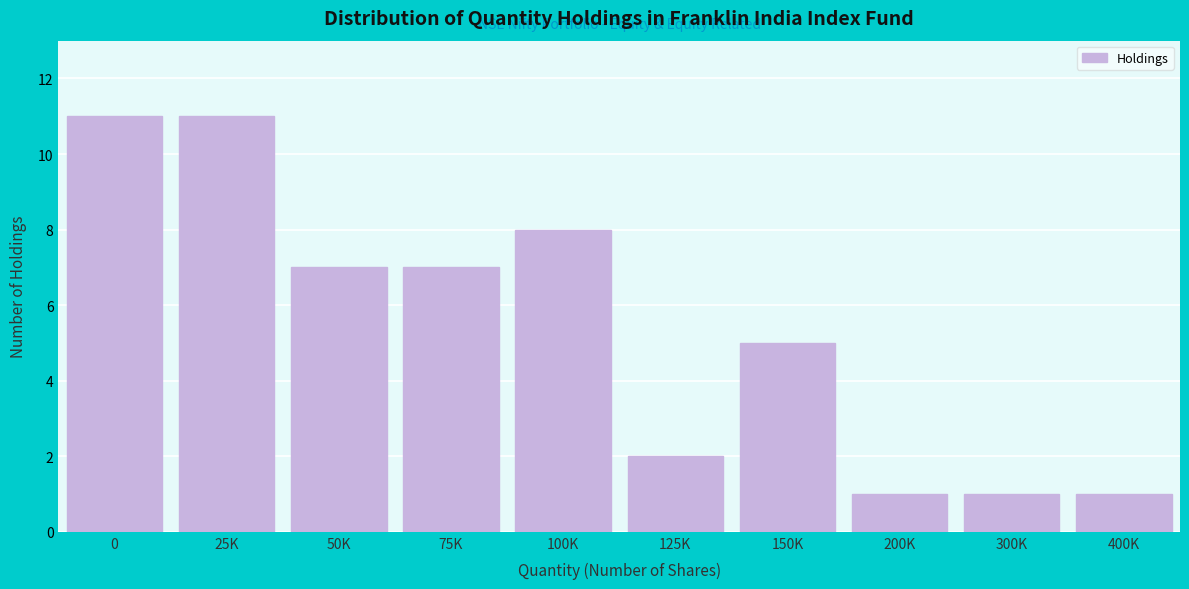

Reading left to right, transcribe all the data shown in this chart.

0=11	25K=11	50K=7	75K=7	100K=8	125K=2	150K=5	200K=1	300K=1	400K=1